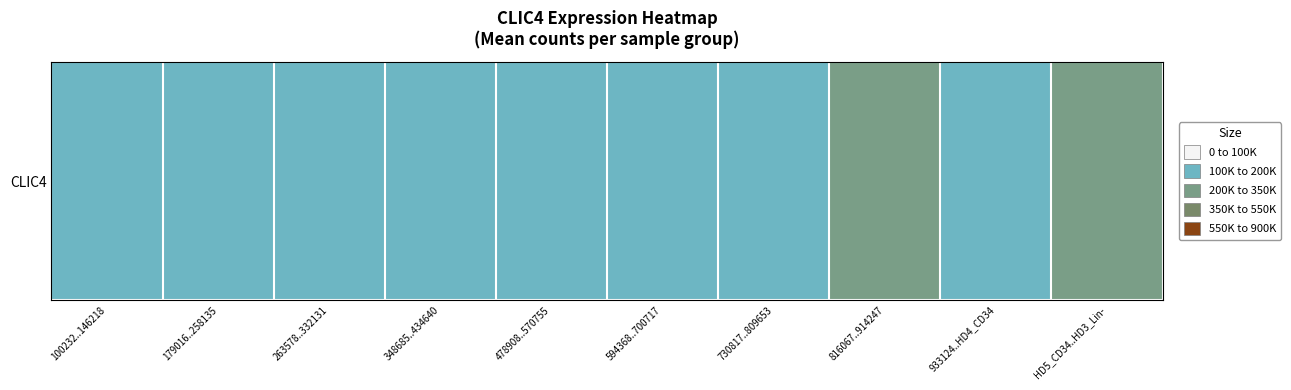

What is the difference between the maximum and minimum values?

214005.2